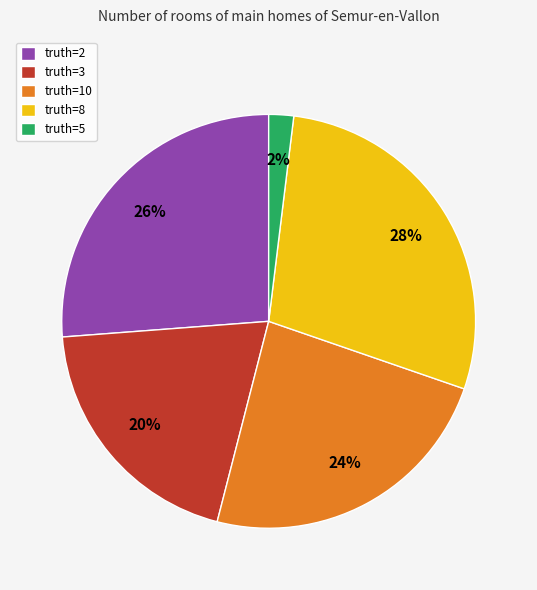

To the nearest percent, what is the difference between the largest and smallest slice percentages?

26%